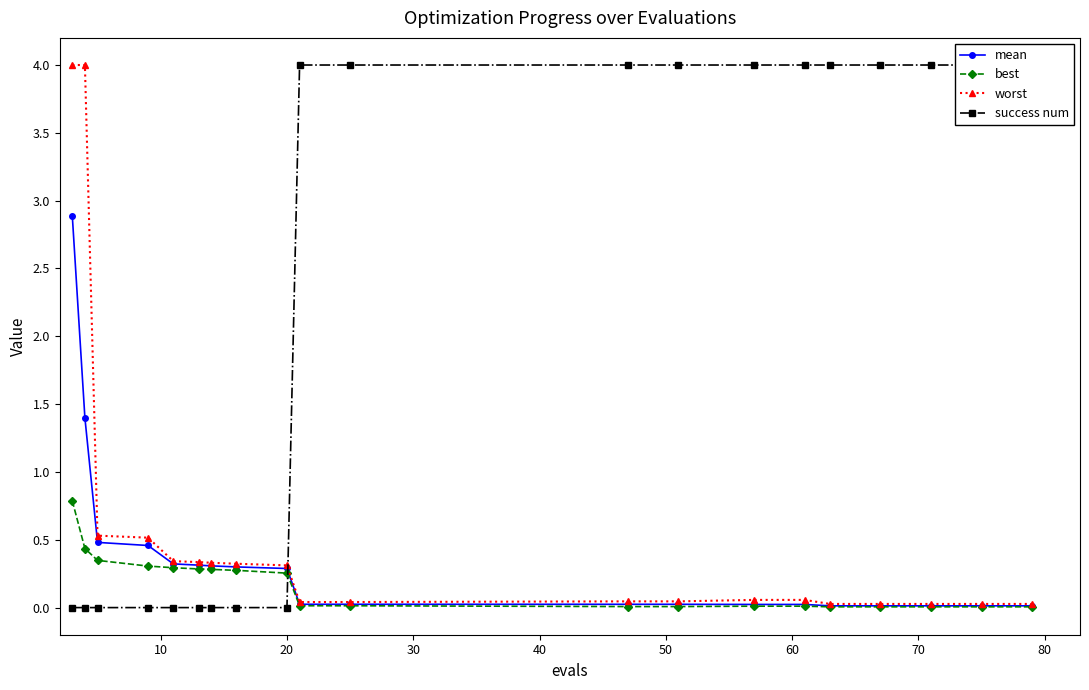

What is the maximum value for best?

0.8